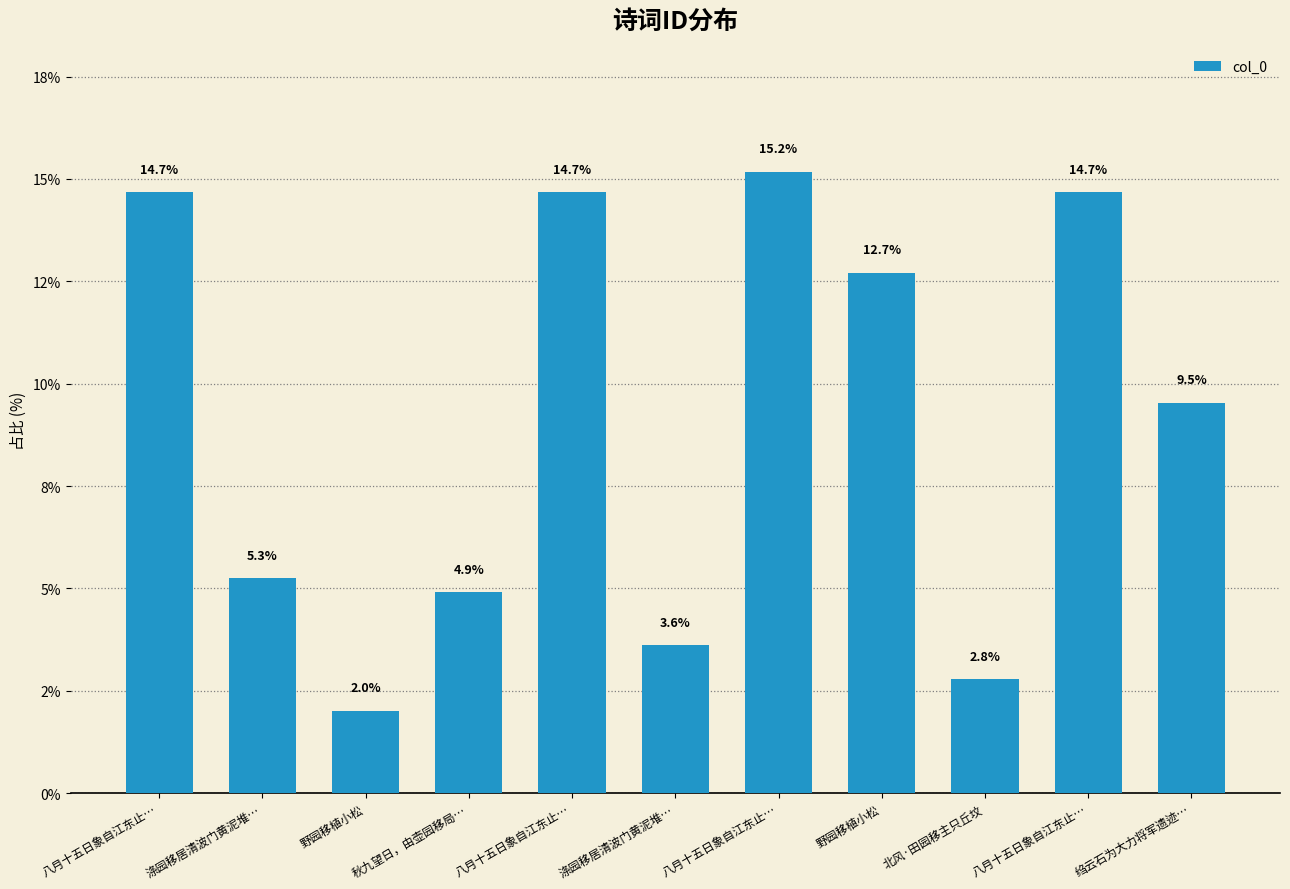

Does the chart contain any negative values?

No